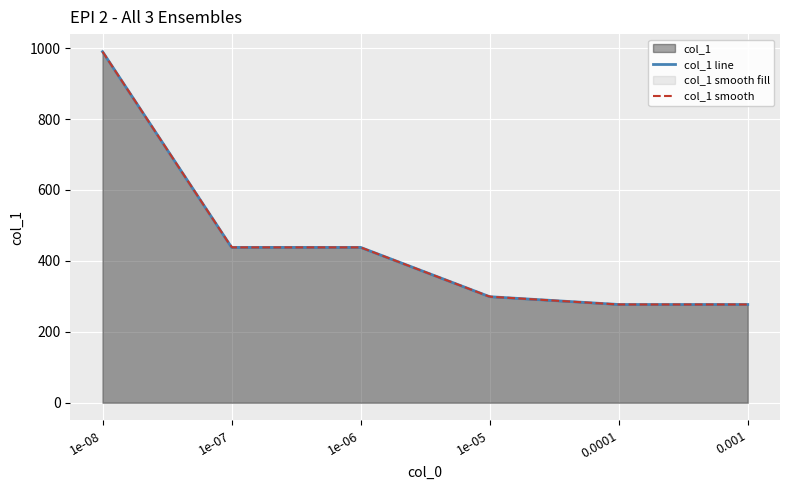

What is the label of the 2nd point from the left?

1e-07